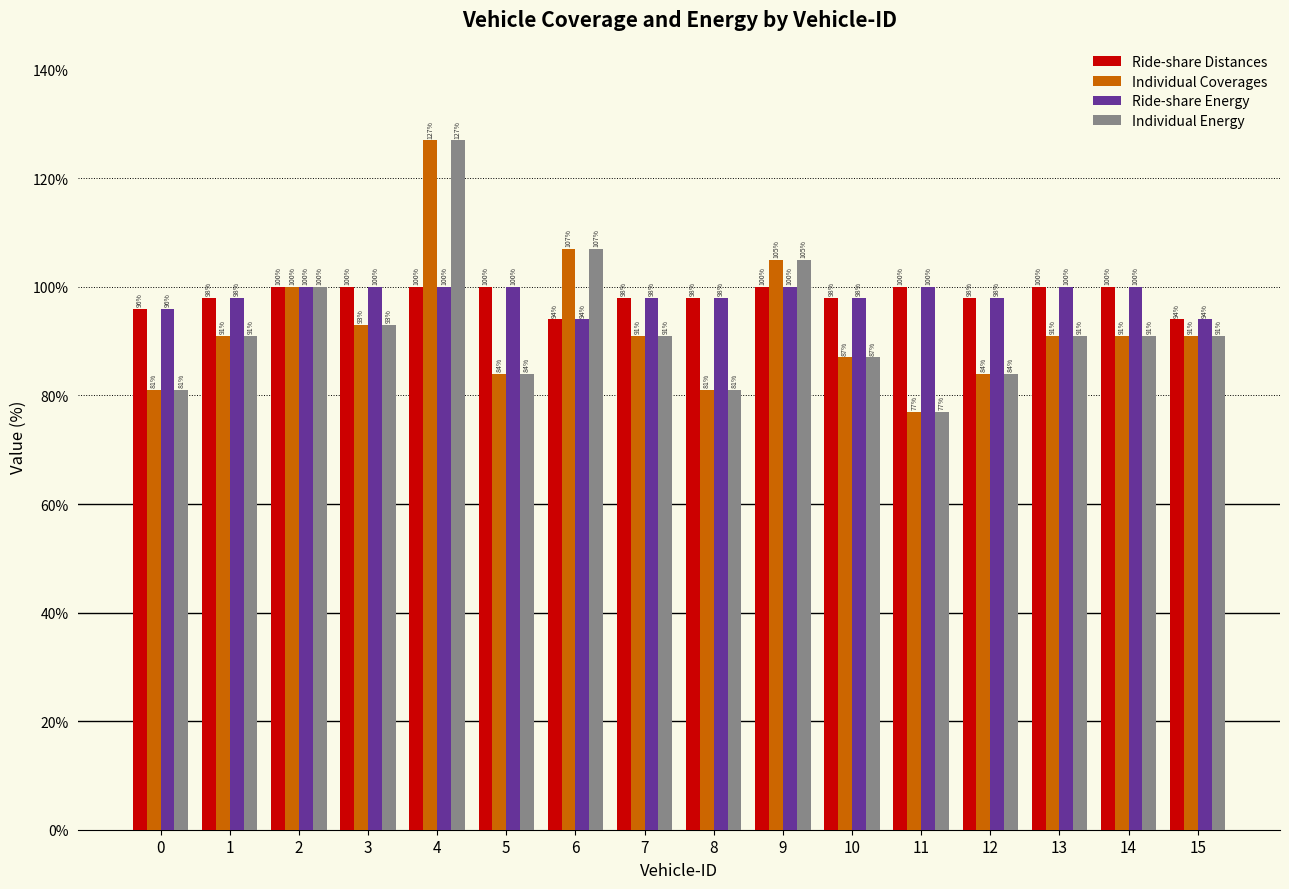

What is the value of the Individual Energy bar at the 2nd from the left?

91